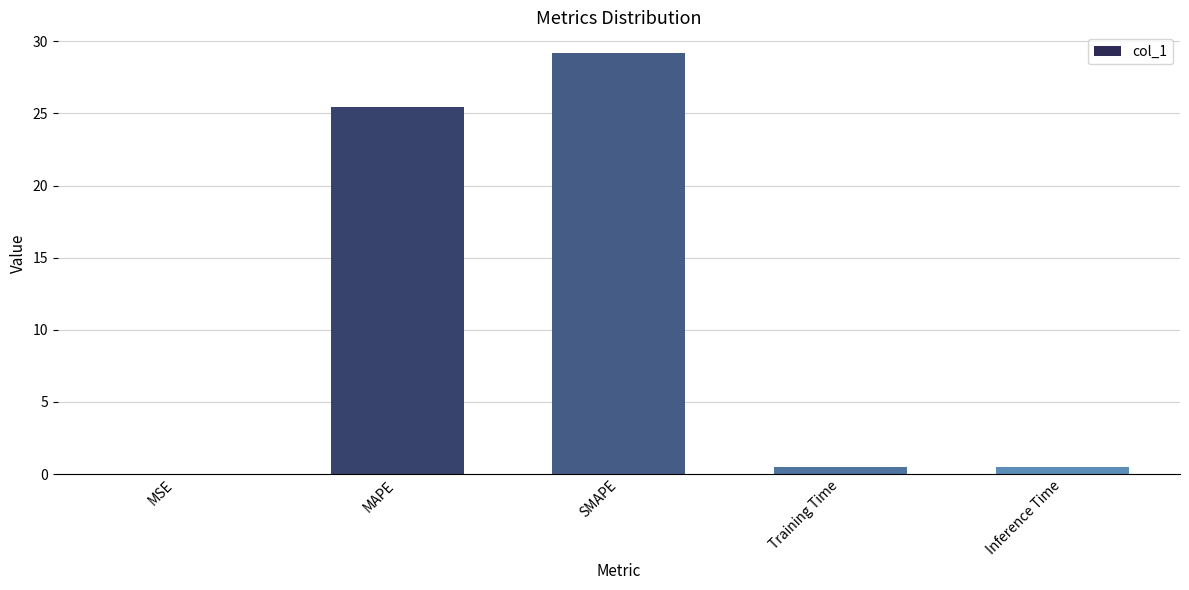

What is the sum of all values?

55.6